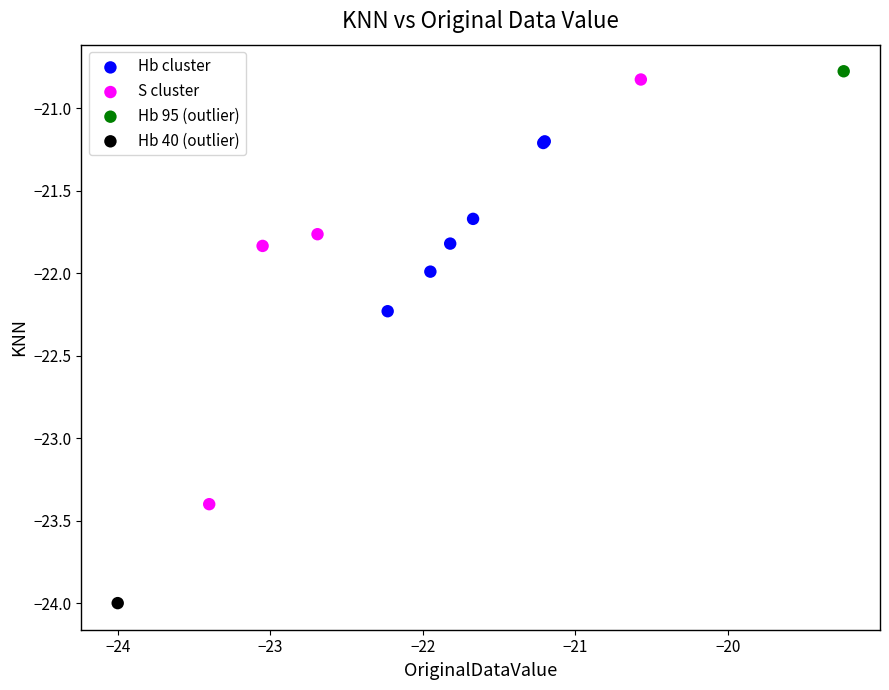

What are all the series names shown in the legend?

Hb cluster, S cluster, Hb 95 (outlier), Hb 40 (outlier)